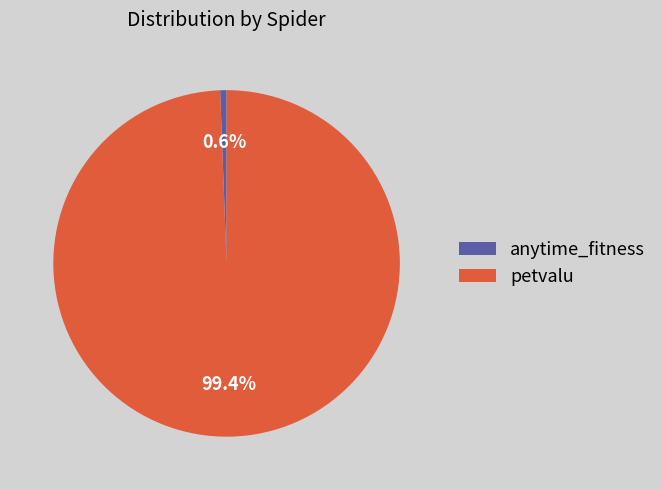

What percentage is the petvalu slice, to the nearest percent?

99%